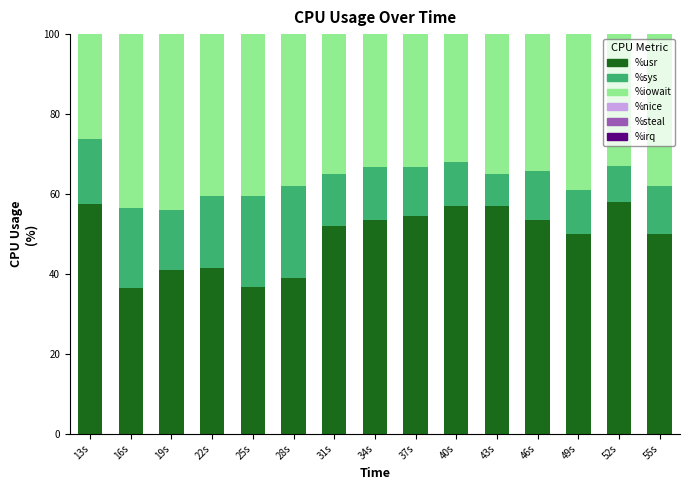

What is the total value across all series at 37s?

100.0